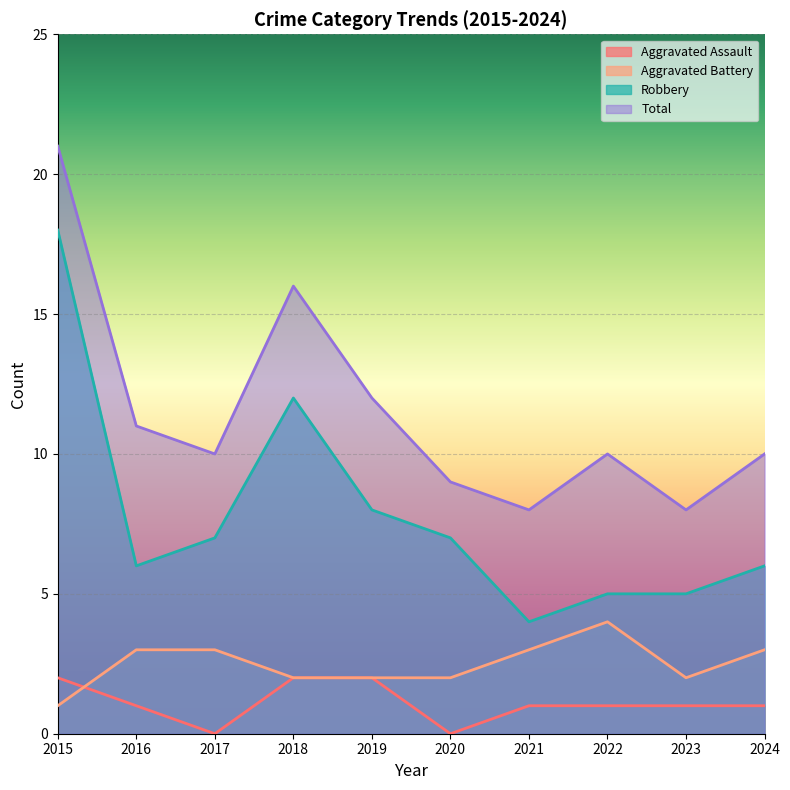

What is the approximate value of Total at 2018?

16